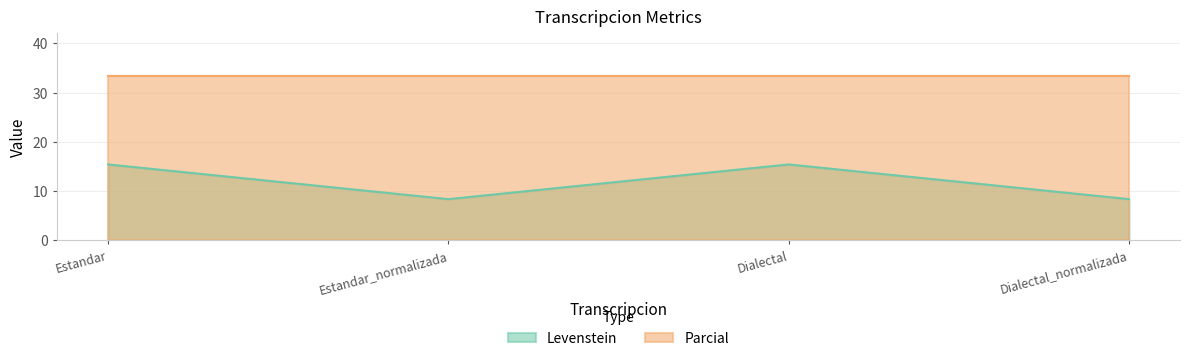

Which label corresponds to the smallest value in the chart?

Estandar_normalizada